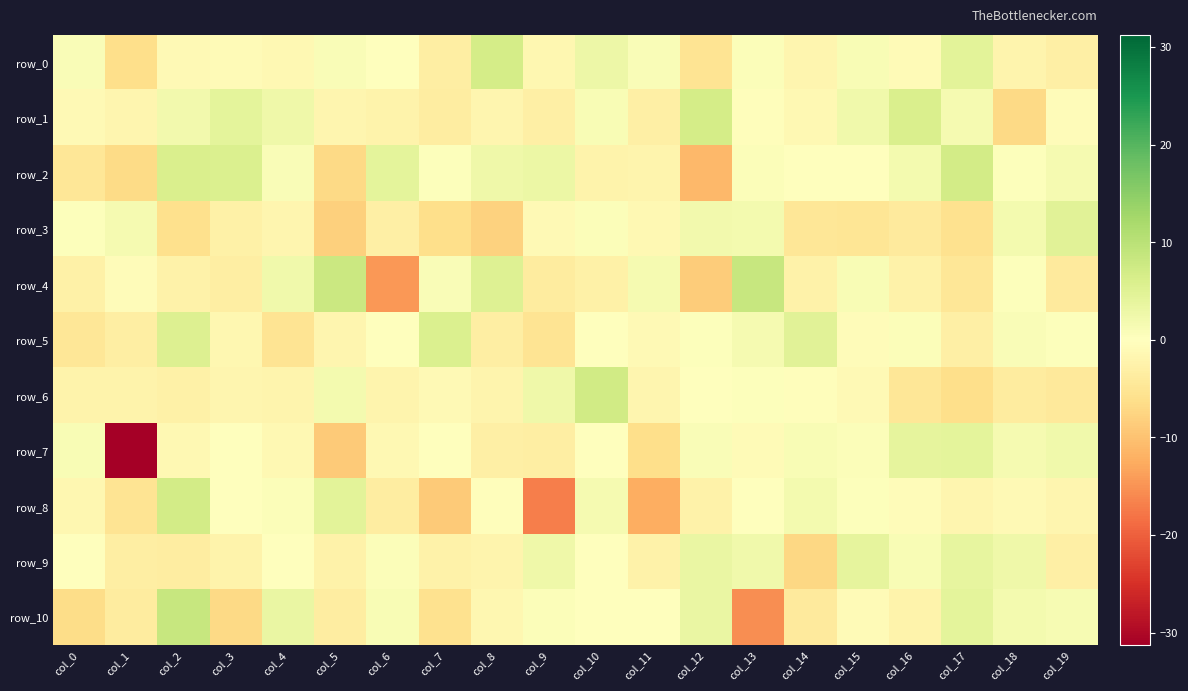

List the labels in order of row_6 value, largest first.

col_10, col_9, col_5, col_13, col_12, col_14, col_15, col_7, col_11, col_3, col_8, col_6, col_4, col_0, col_1, col_2, col_18, col_19, col_16, col_17